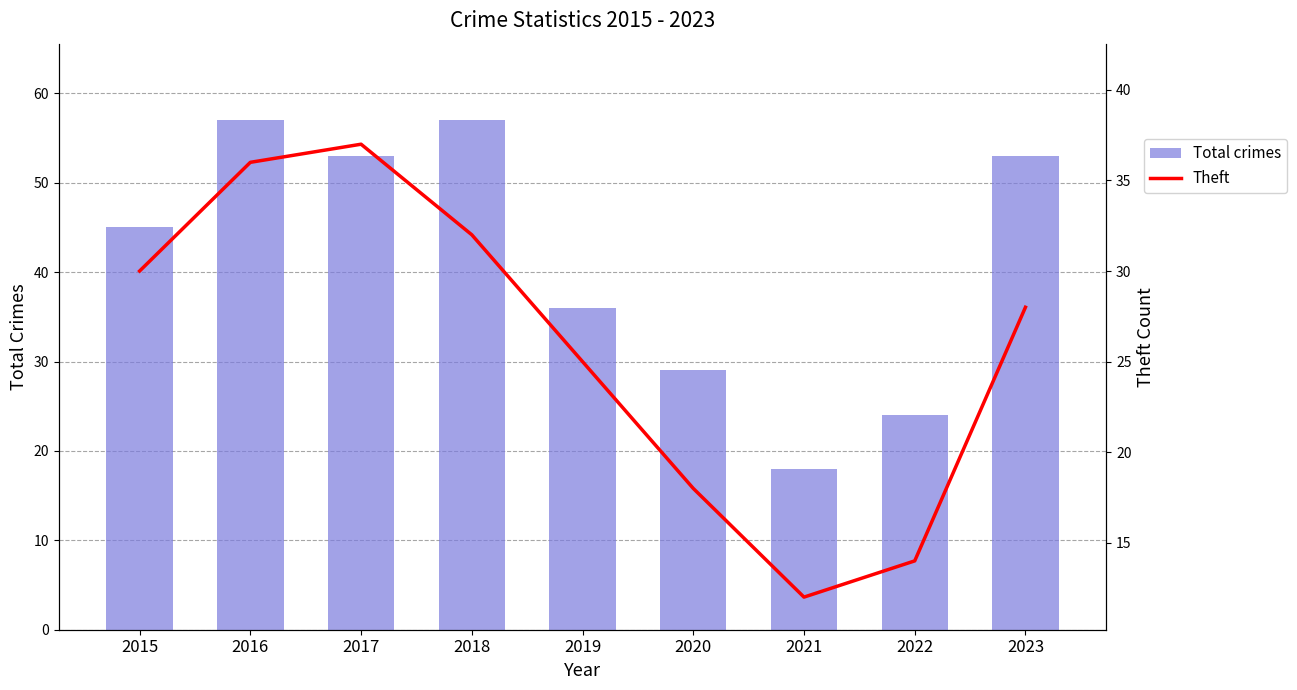

At 2020, list the series in order from smallest to largest.

Theft, Total crimes